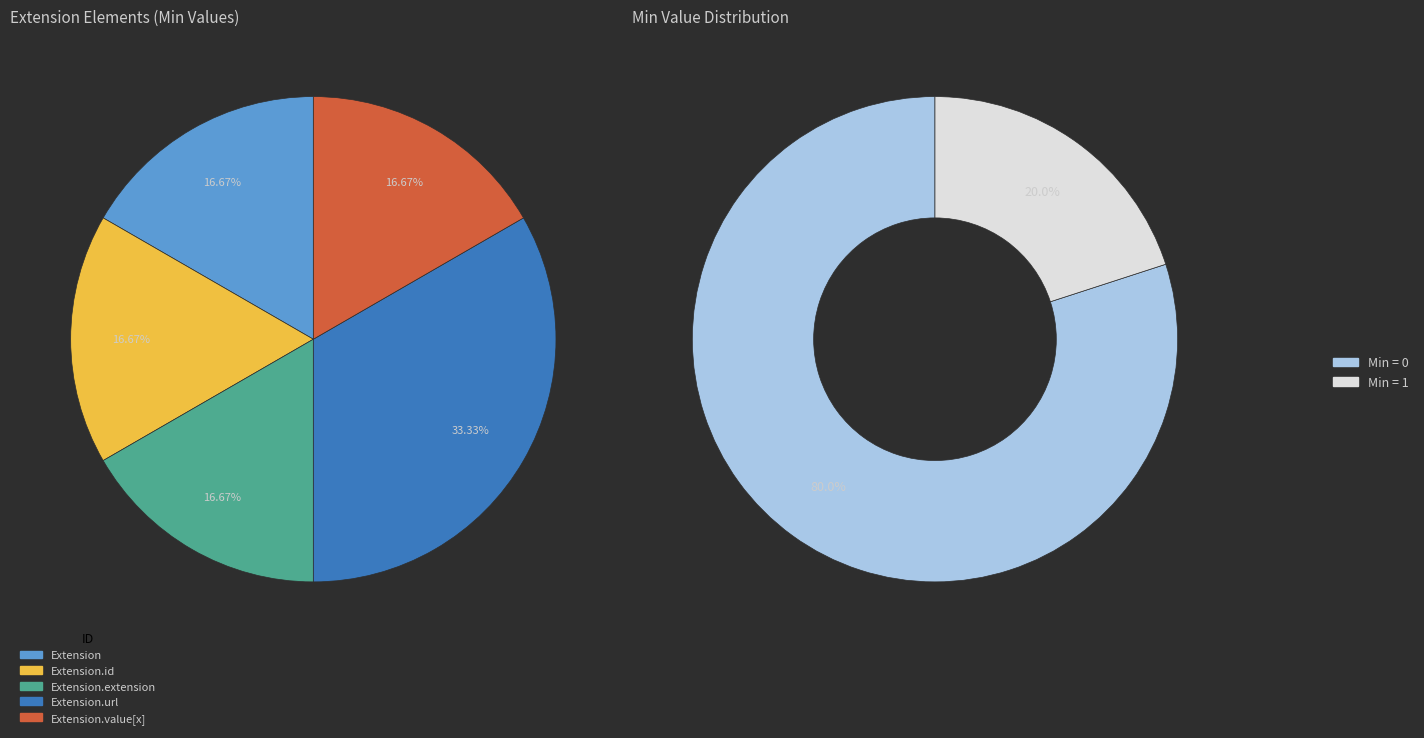

True or false: Extension.value[x] accounts for 1% of the total.

False